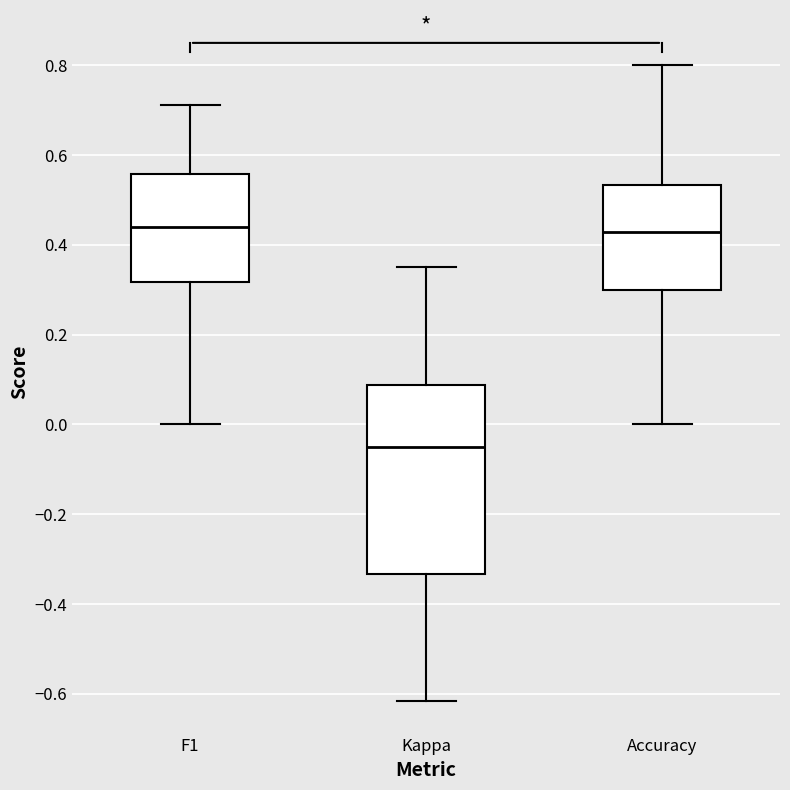

Reading left to right, read every box against the y-axis: the position of its median line, the range the box covers, and the ends of its whiskers. The values are not printed on the chart, so give them approximately, as read against the axis.

F1: median 0.44, box 0.32 to 0.56, whiskers 0.00 to 0.72
Kappa: median -0.04, box -0.34 to 0.08, whiskers -0.62 to 0.36
Accuracy: median 0.42, box 0.30 to 0.54, whiskers 0.00 to 0.80